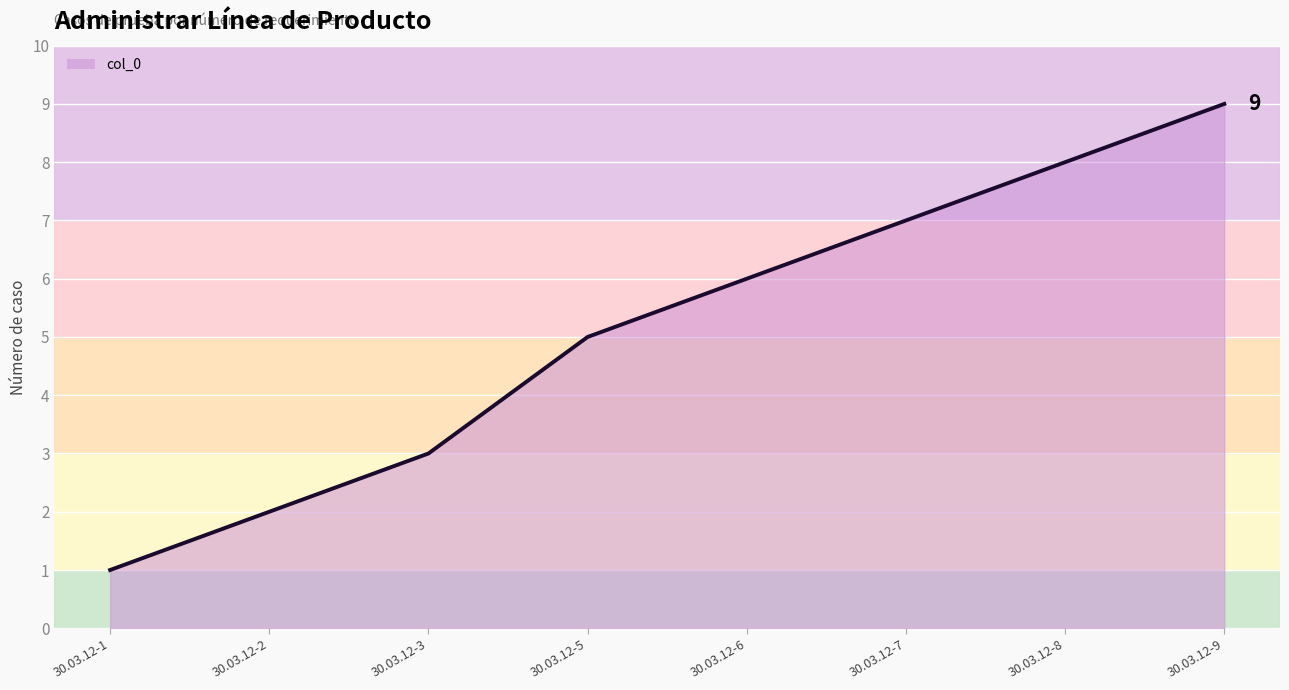

What is the difference between the maximum and minimum values?

8